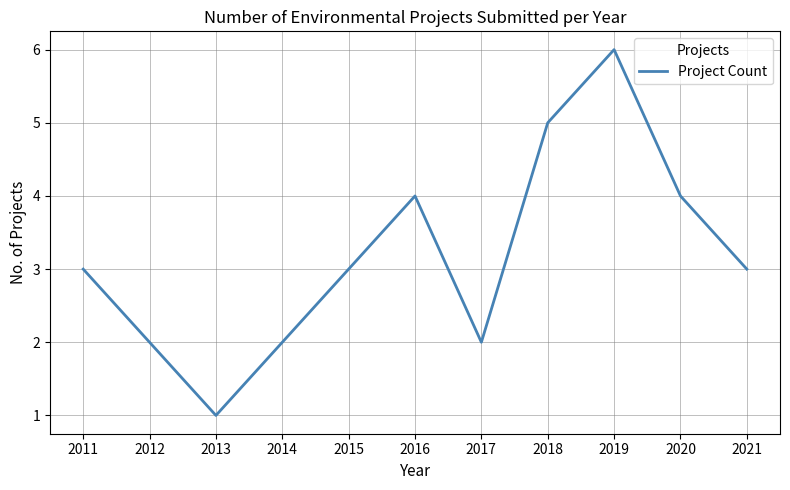

What is the change in value from 2014 to 2019?

+4